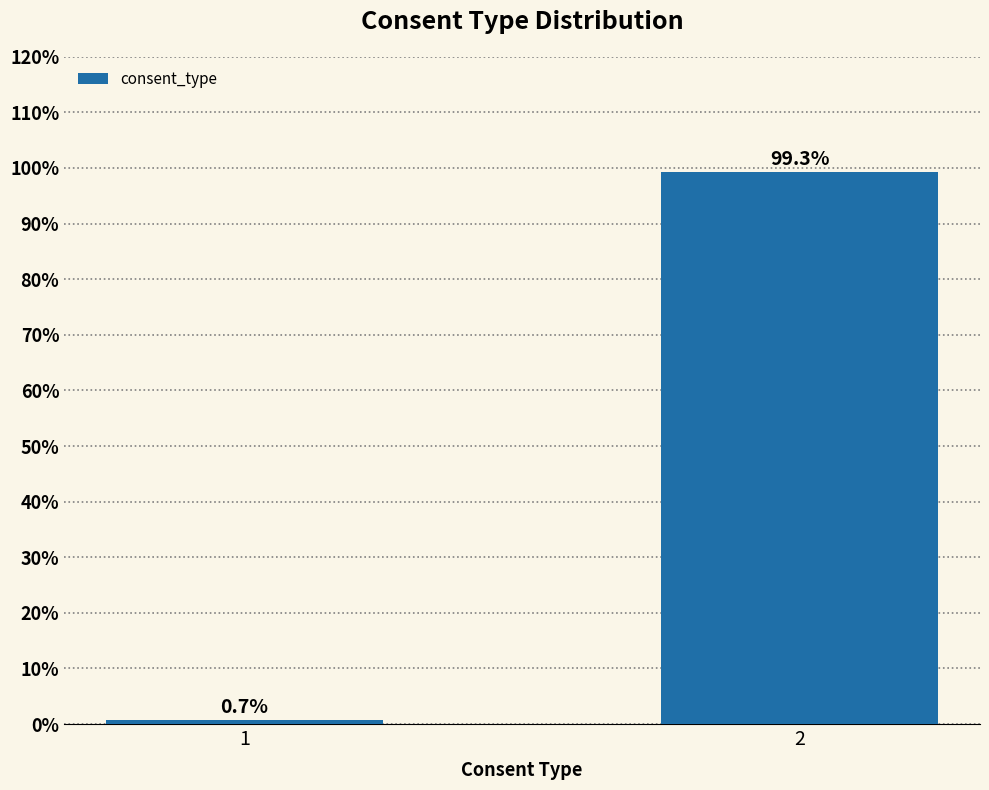

Reading left to right, transcribe all the data shown in this chart.

1=0.7	2=99.3